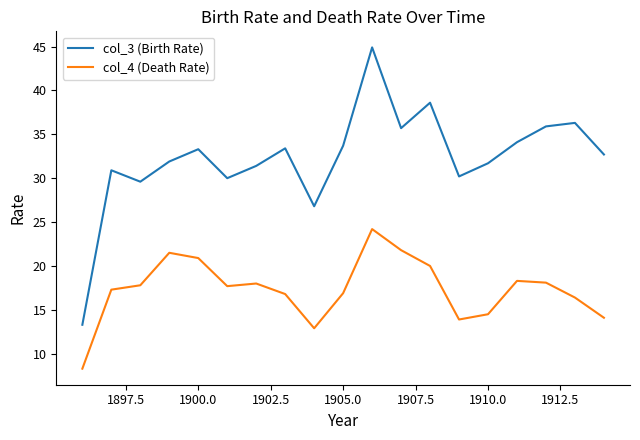

True or false: col_4 (Death Rate) and col_3 (Birth Rate) cross at least once.

False